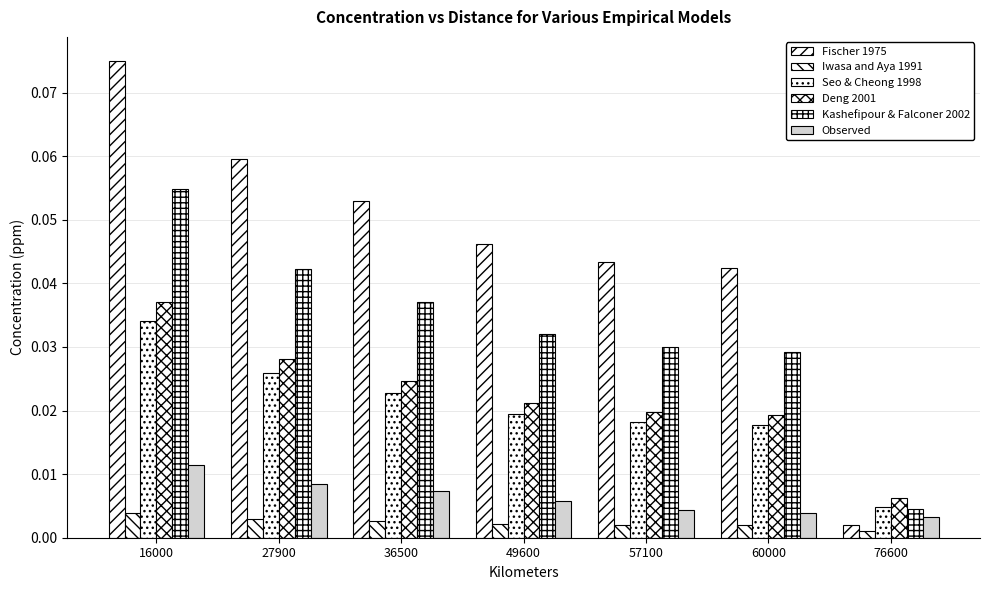

Read the Kashefipour & Falconer 2002 value at 16000.

0.1